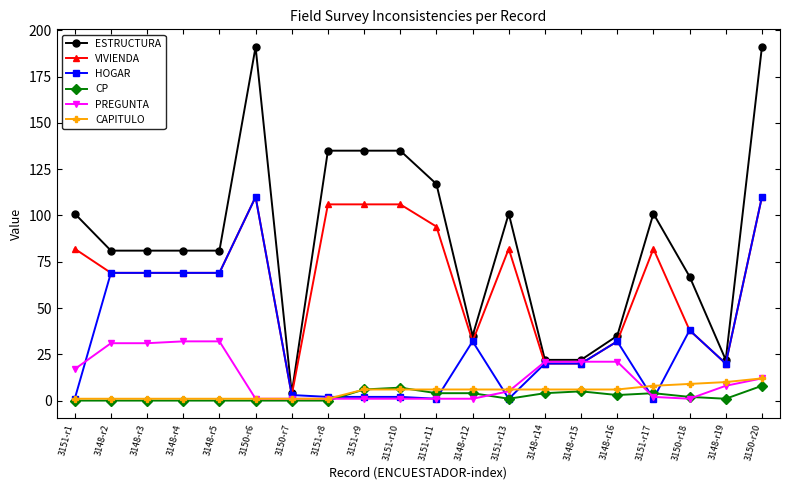

What is the label of the 10th point from the left?

3151-r10